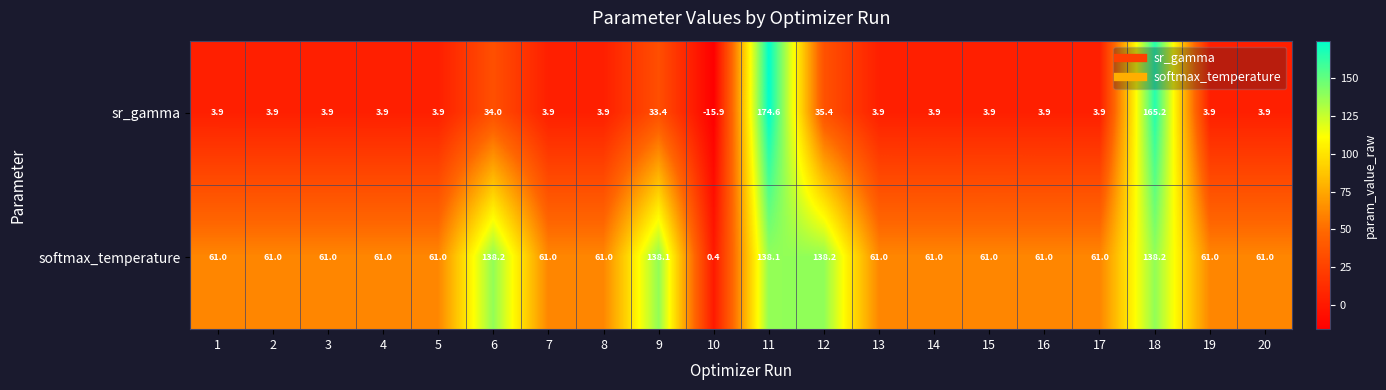

At which category does the chart reach its minimum across all series?

10